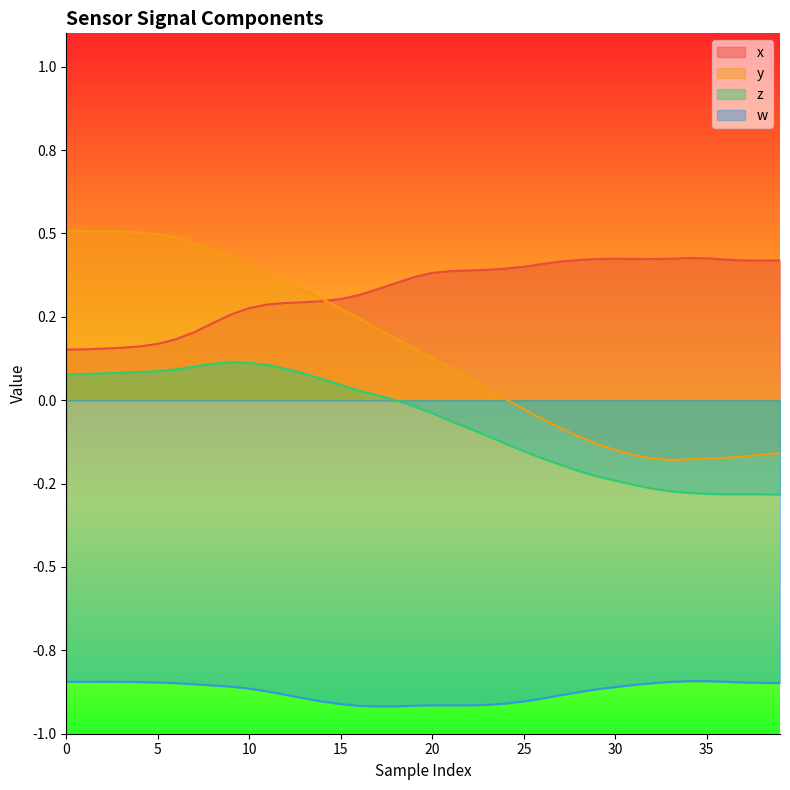

At which label does x reach its peak?

34